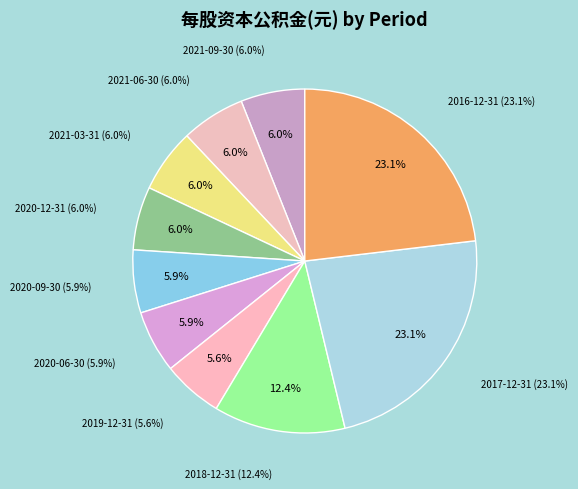

The 2020-06-30 slice represents 6% of the pie. True or false?

True